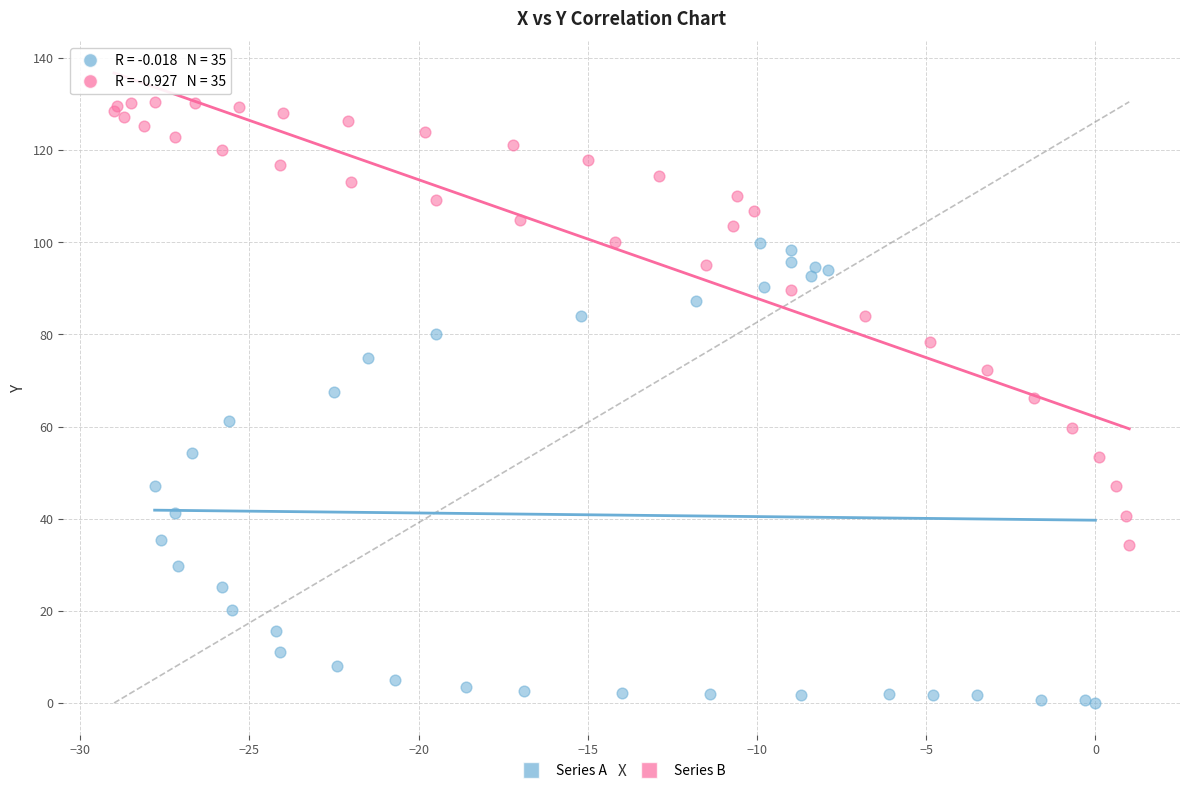

Which series reaches the minimum Y coordinate?

Series A